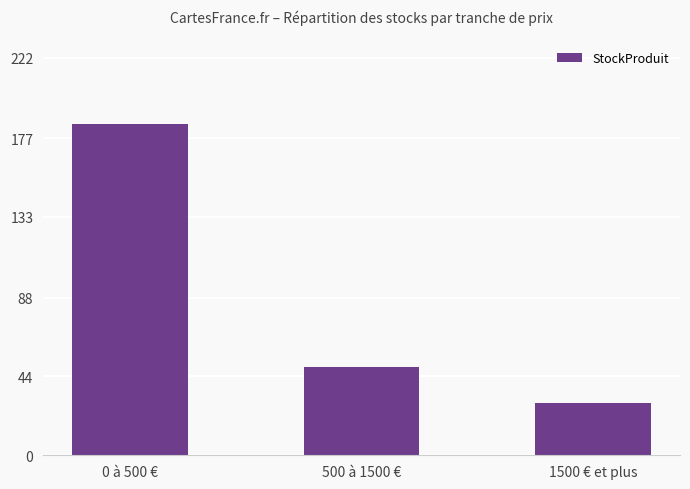

List the labels in order of value, smallest first.

1500 € et plus, 500 à 1500 €, 0 à 500 €